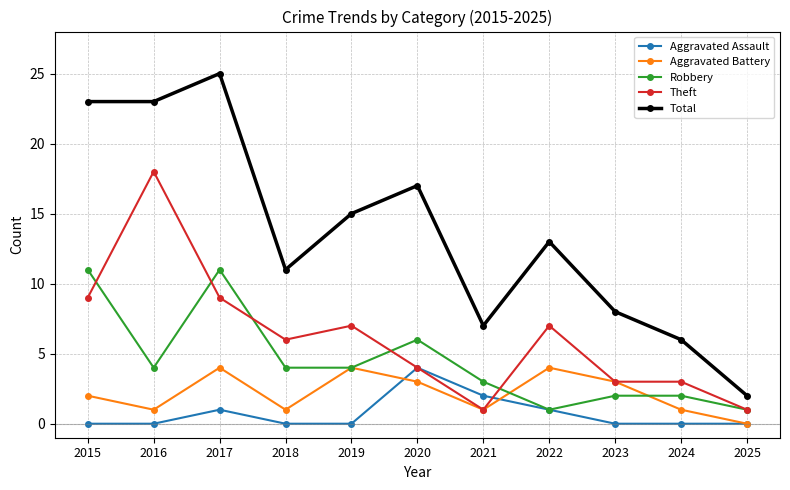

What is the maximum value for Theft?

18